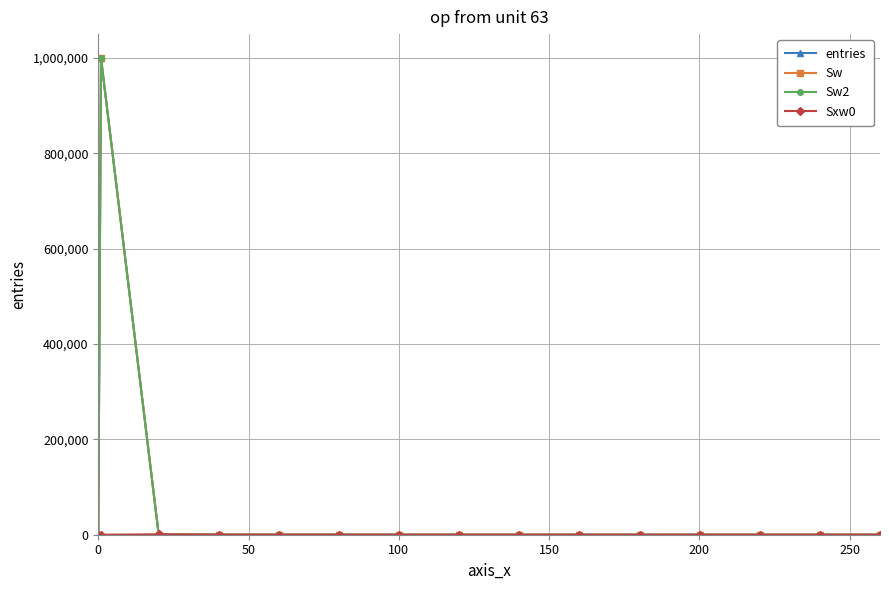

How many lines are shown in the chart?

4